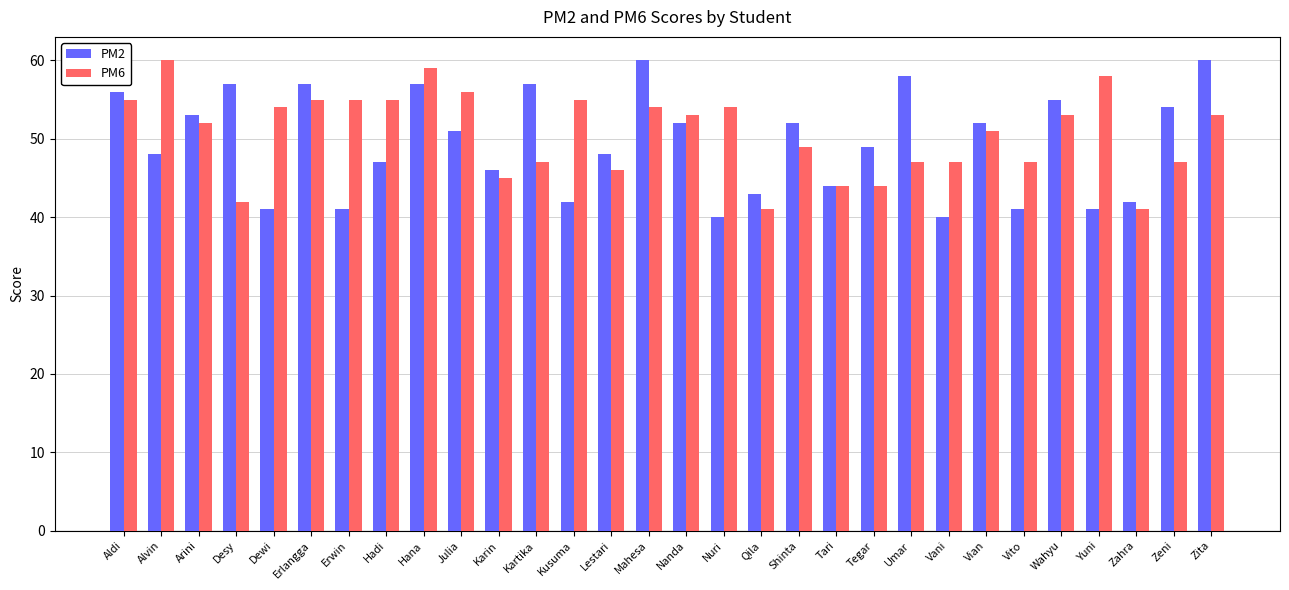

Between Dewi and Julia, which series saw the biggest shift?

PM2